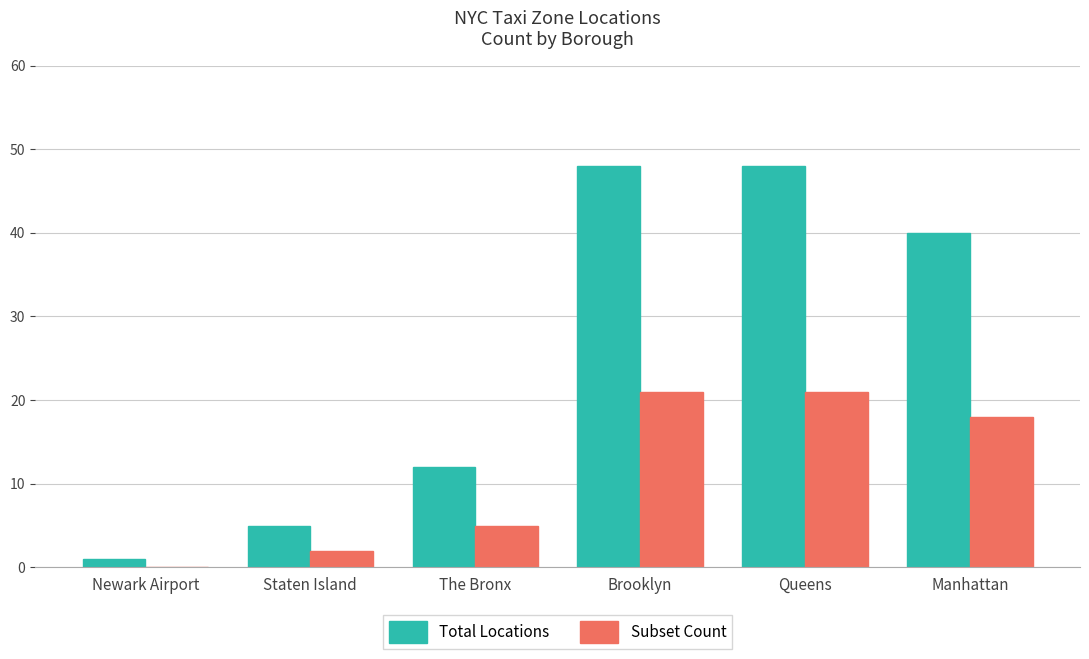

True or false: Total Locations has a value of 48 at Brooklyn.

True